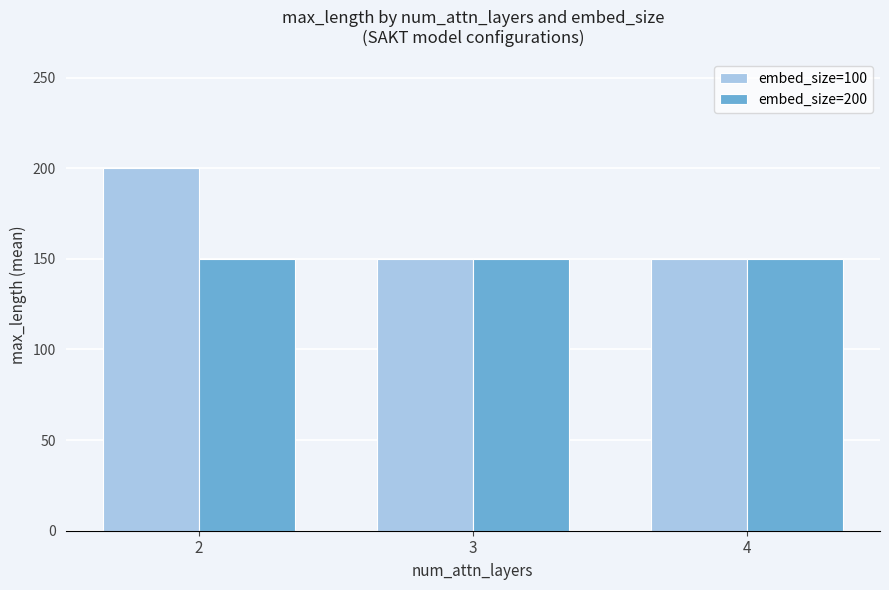

What is the sum of the embed_size=100 values at 3 and 2?

350